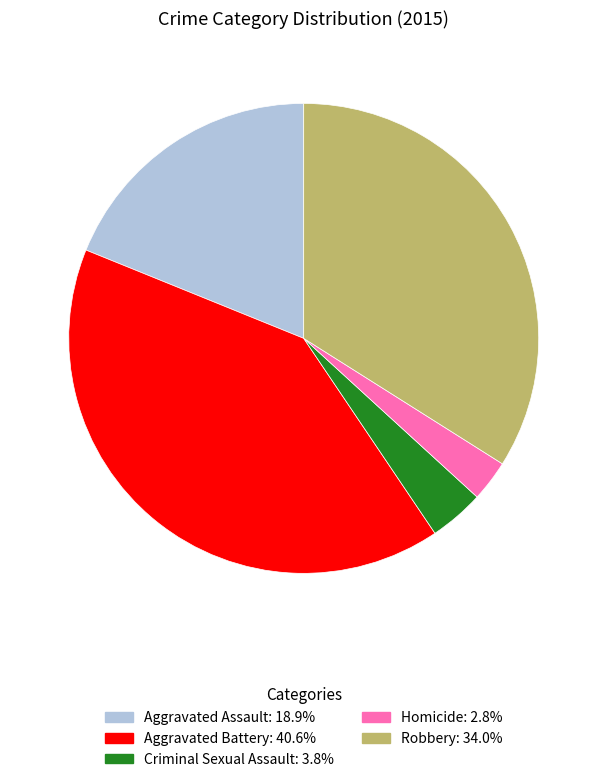

What is the smallest slice in the pie chart?

Homicide